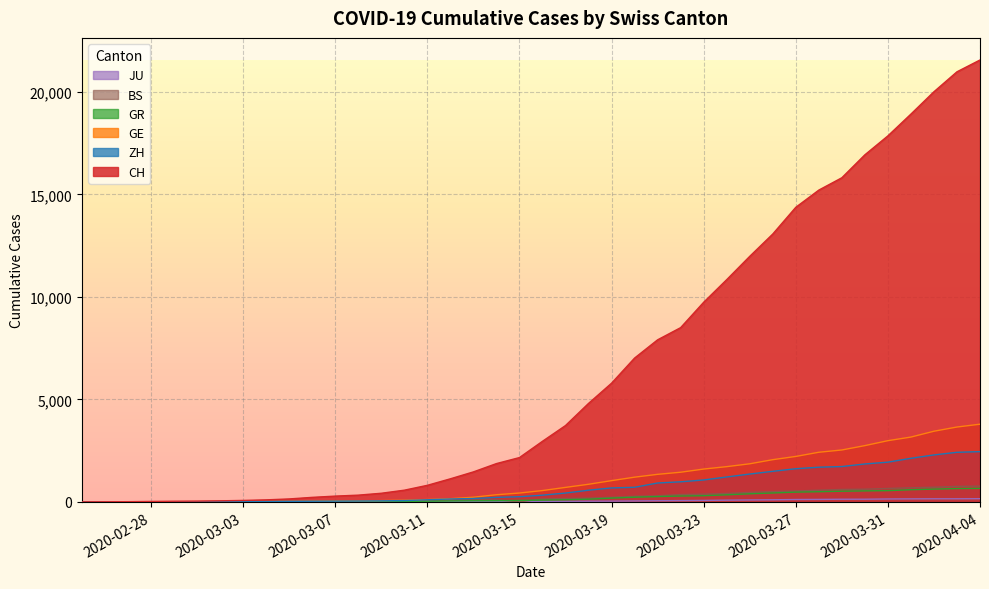

At which category does the chart reach its peak across all series?

2020-04-04